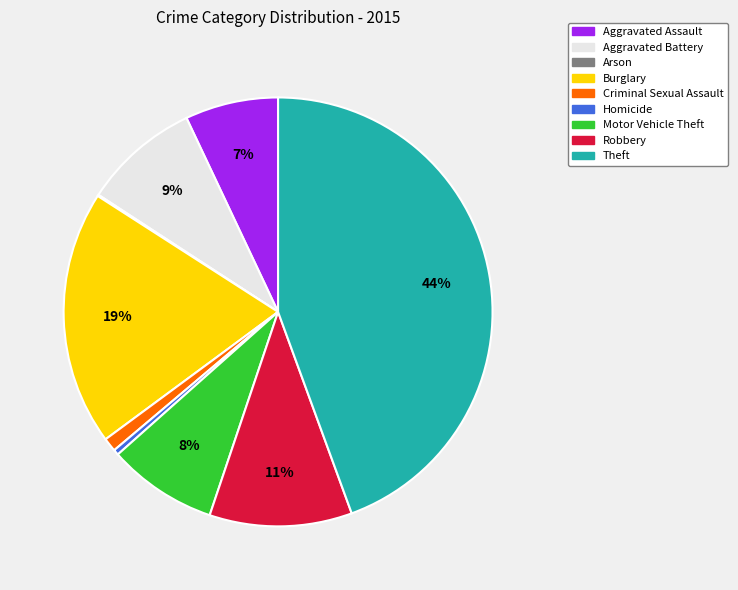

What percentage is the Motor Vehicle Theft slice, to the nearest percent?

8%